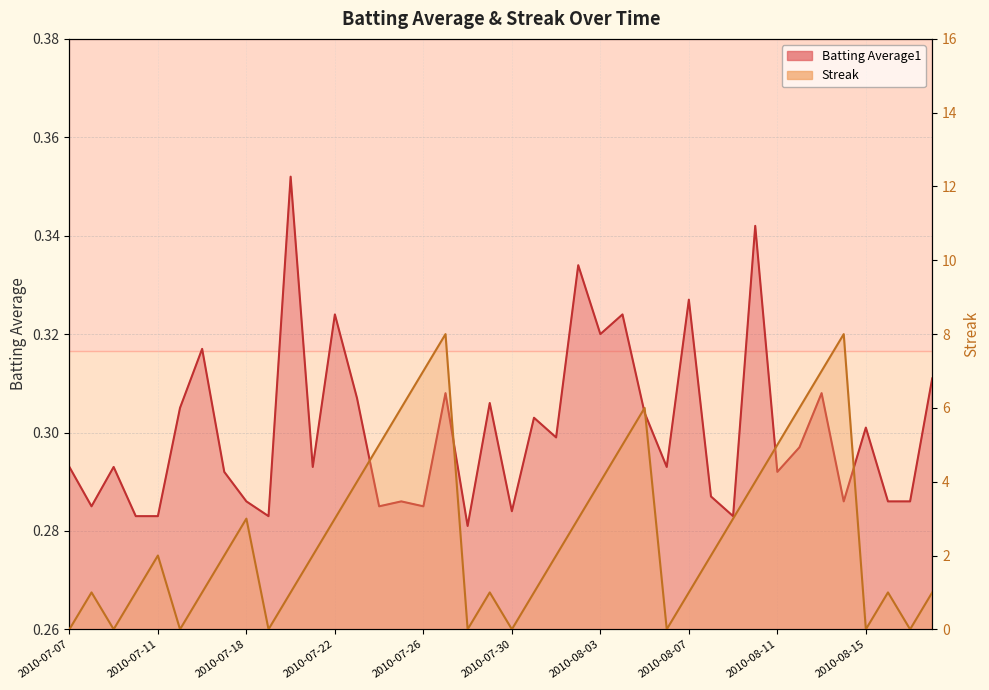

Is the value of Streak at 2010-07-29 greater than the value of Batting Average1 at 2010-07-22?

Yes